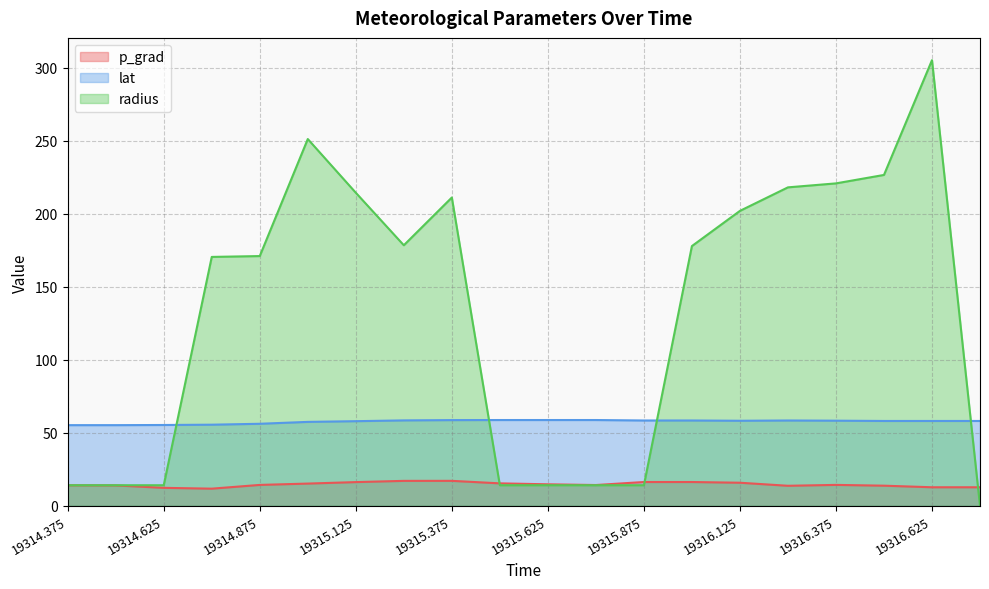

Where is the first local maximum for p_grad?

19315.375